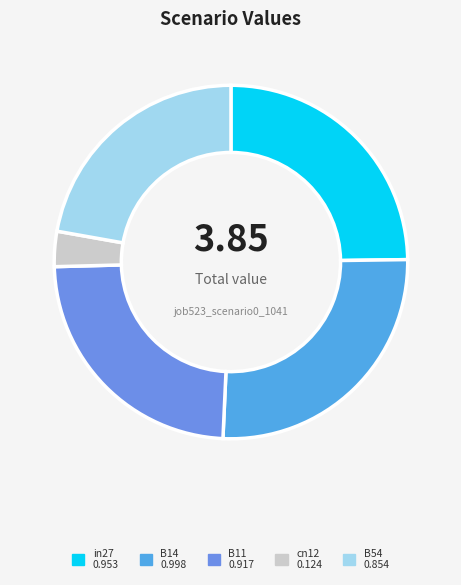

How many segments does this pie chart have?

5